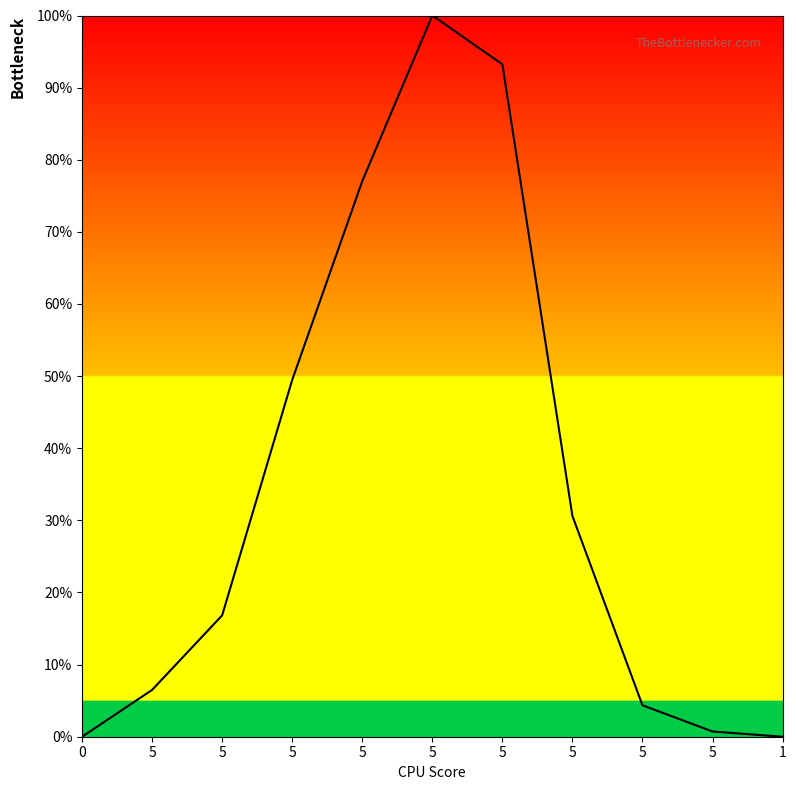

Reading right to left, list all the values displayed in this chart.

0.0	0.7	4.4	30.6	93.2	100.0	77.0	49.5	16.8	6.5	0.0